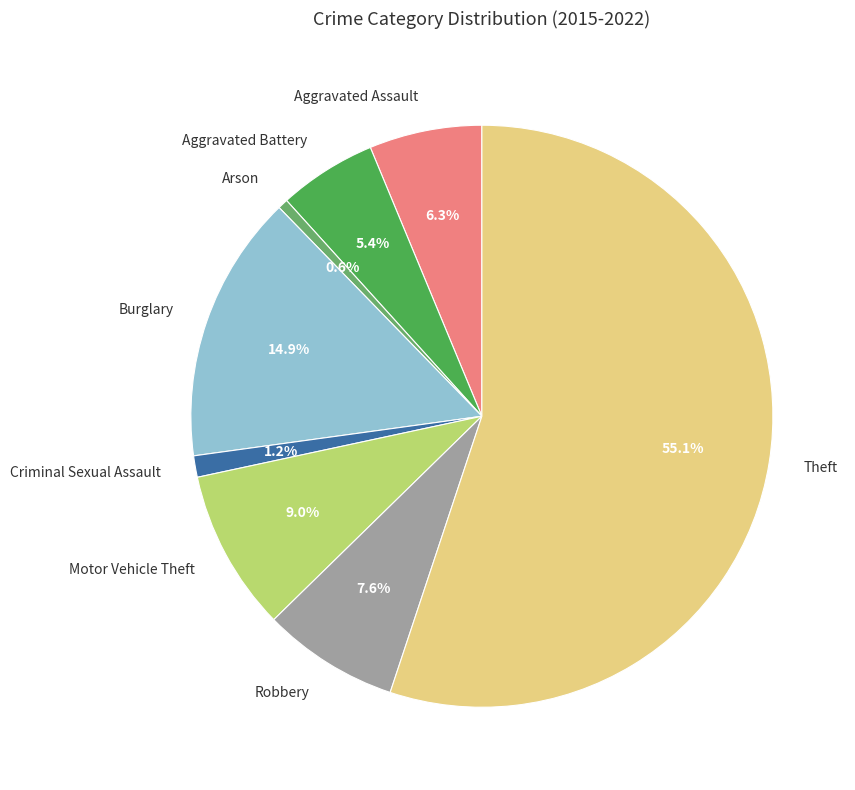

To the nearest percent, what percentage of the pie is Theft?

55%